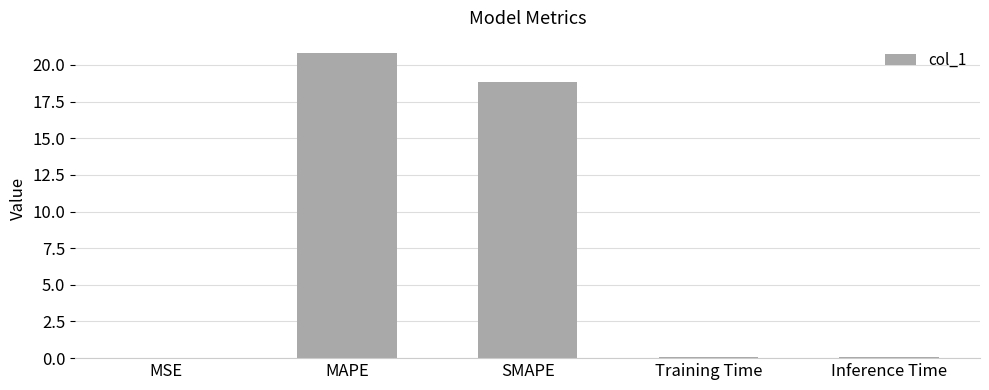

True or false: the data shows 5.4 at MAPE.

False